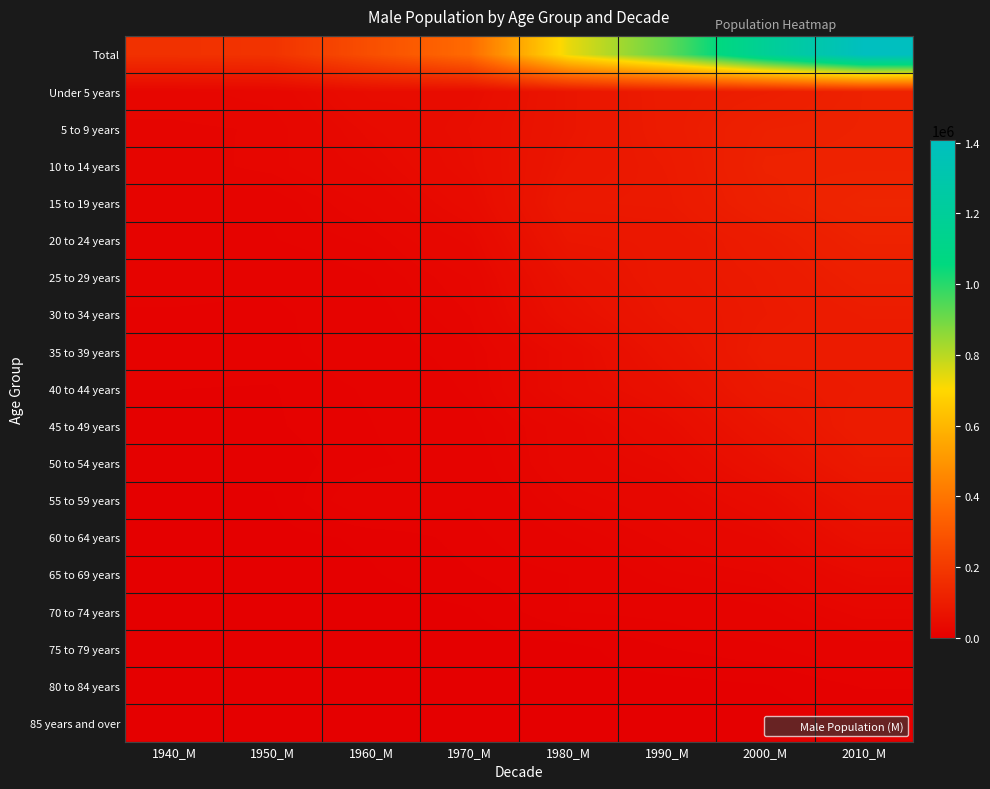

What is the total value across all series at 1970_M?

734094